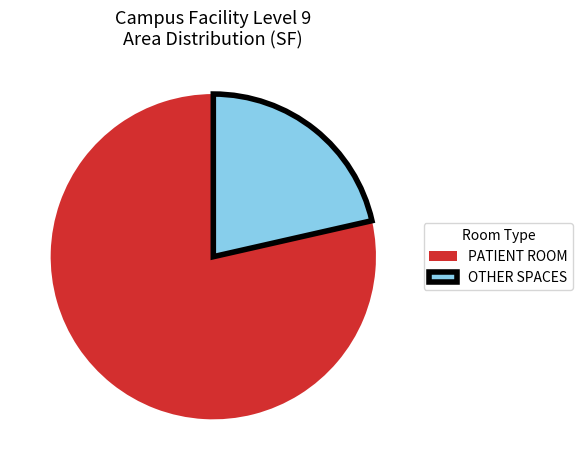

Rank the categories by value from lowest to highest.

OTHER SPACES, PATIENT ROOM